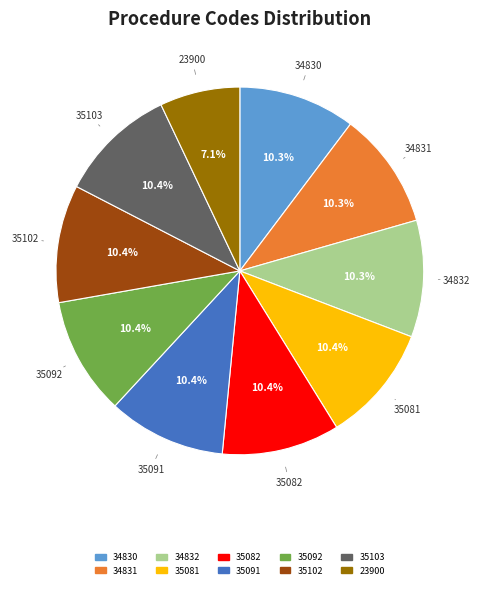

What percentage is NOT represented by 35082?

89.6%